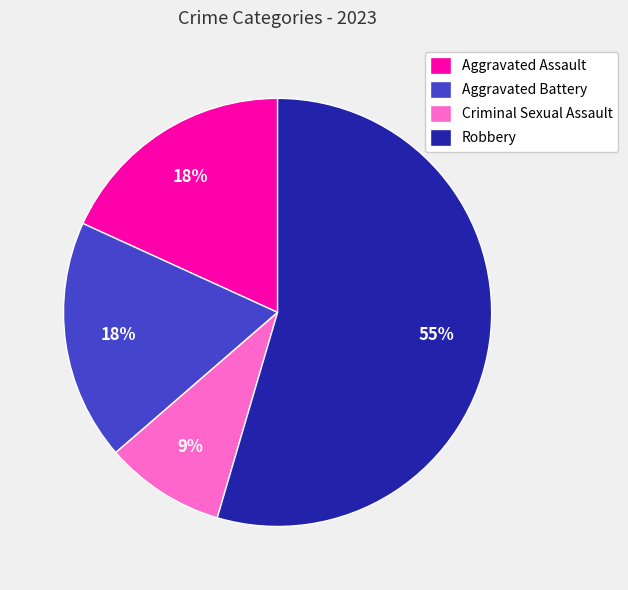

Between Robbery and Criminal Sexual Assault, which is larger?

Robbery